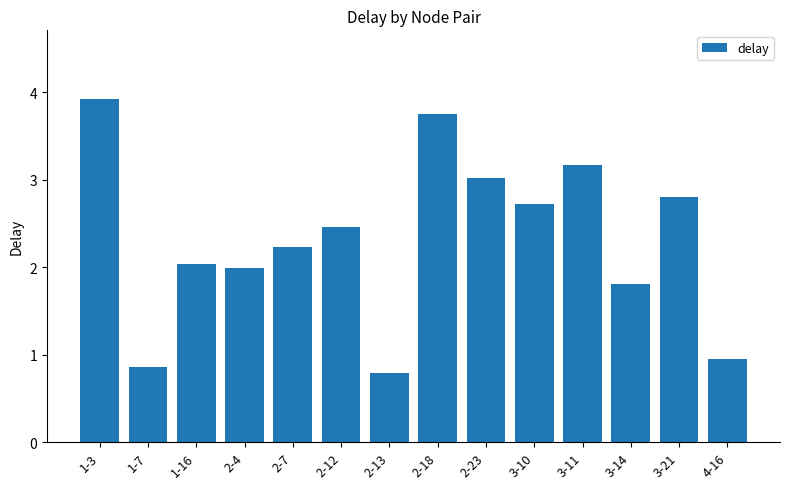

Does the chart contain any negative values?

No